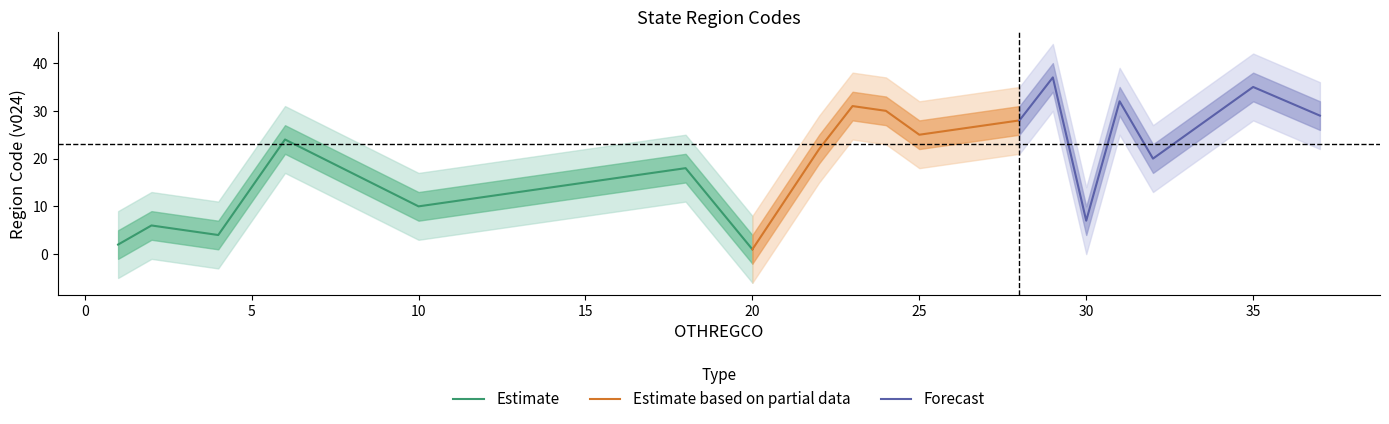

True or false: Estimate and Estimate based on partial data intersect in this chart.

False